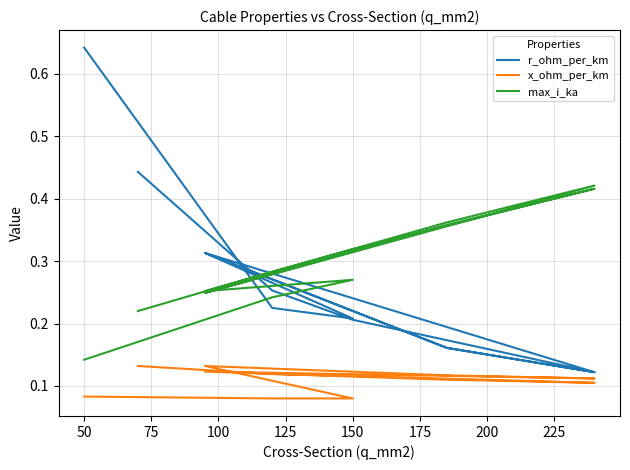

Where is x_ohm_per_km nearest to the value 0?

50